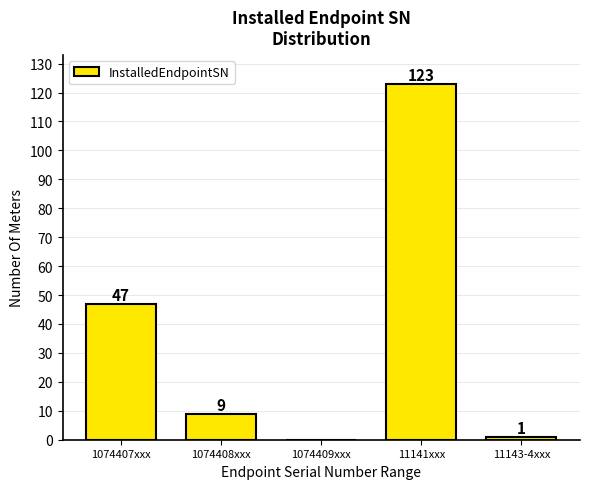

Reading left to right, transcribe all the data shown in this chart.

1074407xxx=47	1074408xxx=9	1074409xxx=0	11141xxx=123	11143-4xxx=1